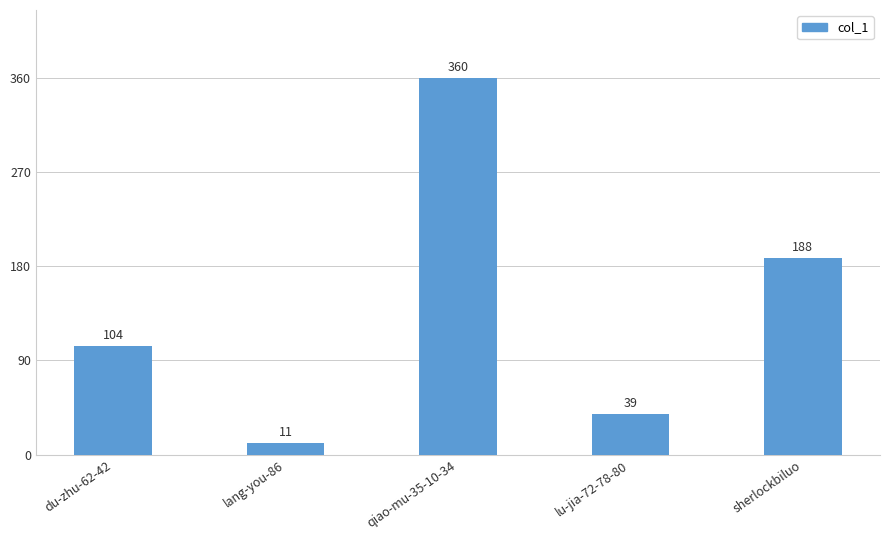

How many series are shown in this chart?

1